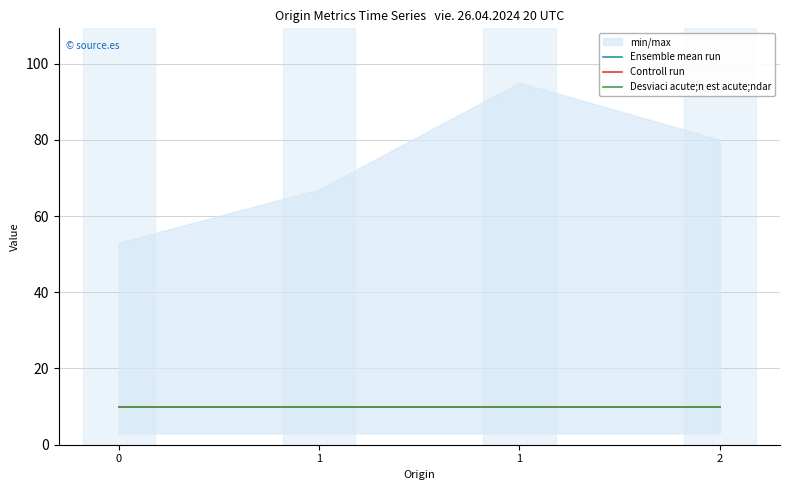

List the labels in order of shift value, largest first.

1, 2, 1, 0